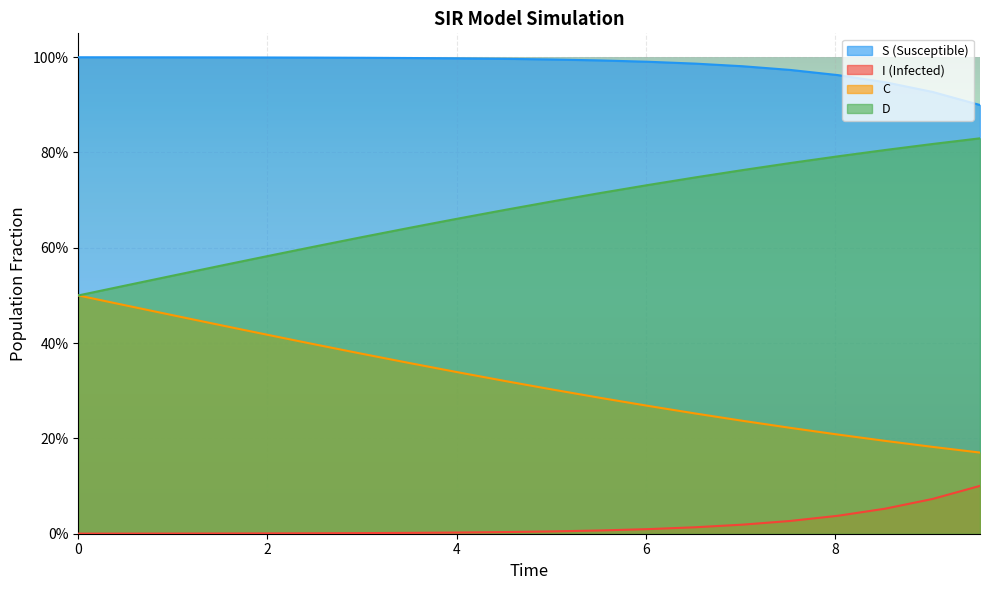

Does the chart display data point markers on the line(s)?

No